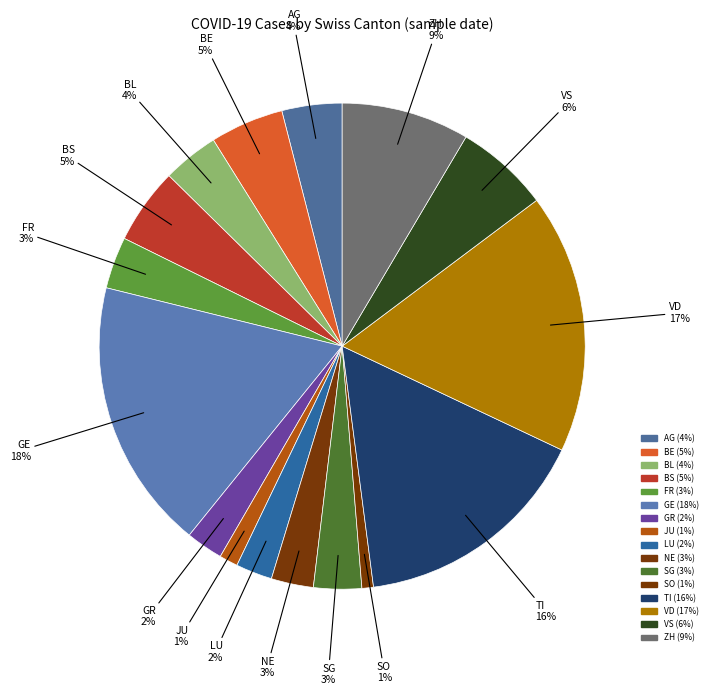

True or false: VD accounts for 11% of the total.

False